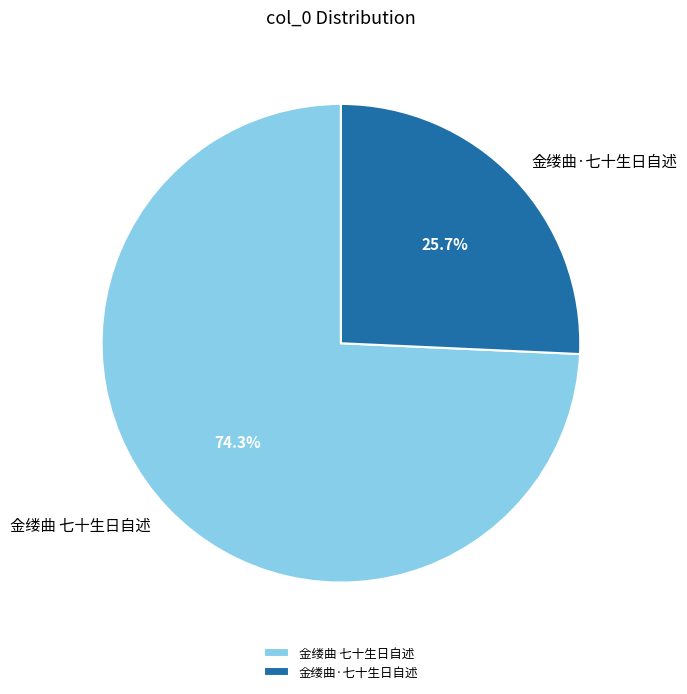

To the nearest percent, what is the average slice percentage?

50%